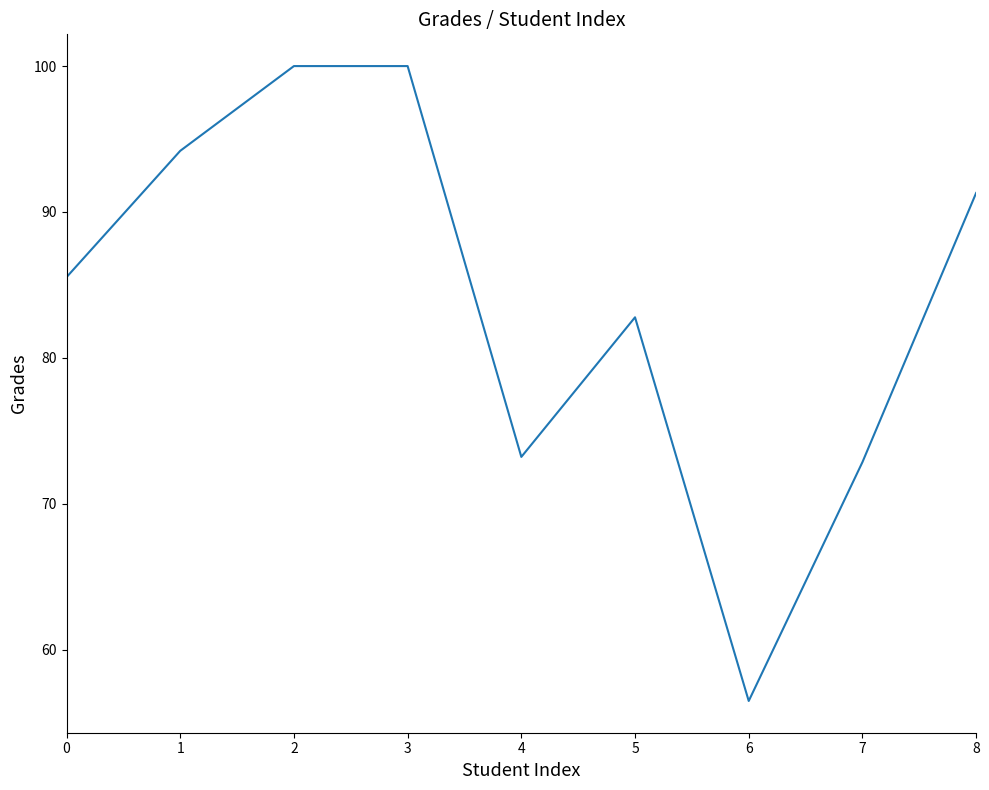

Is it true that the value at 7 is 72.8?

True